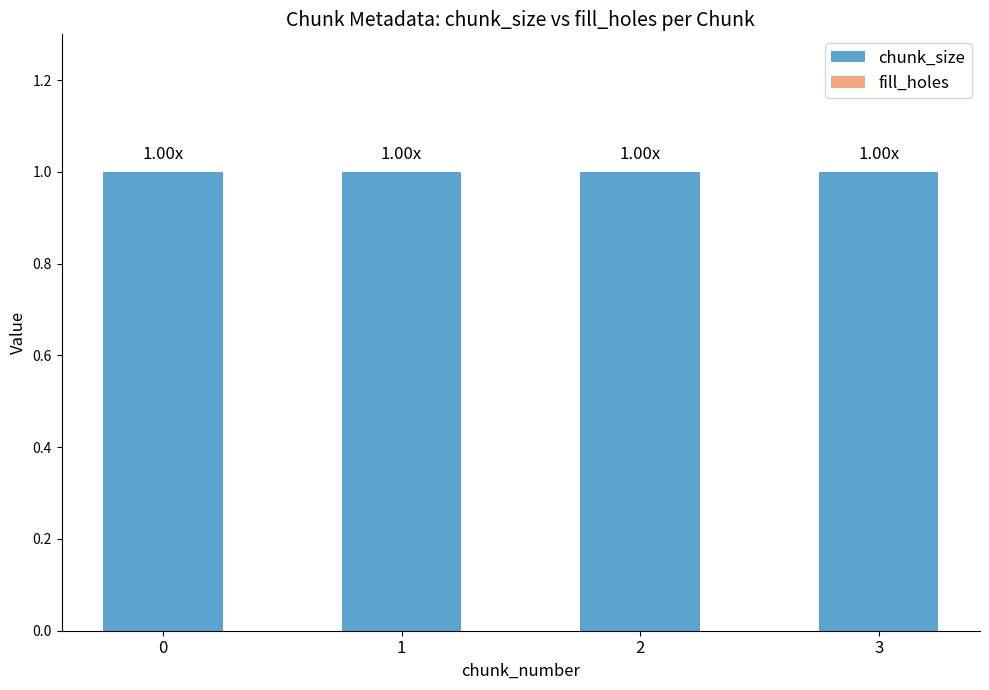

Count the number of categories in the chart.

4